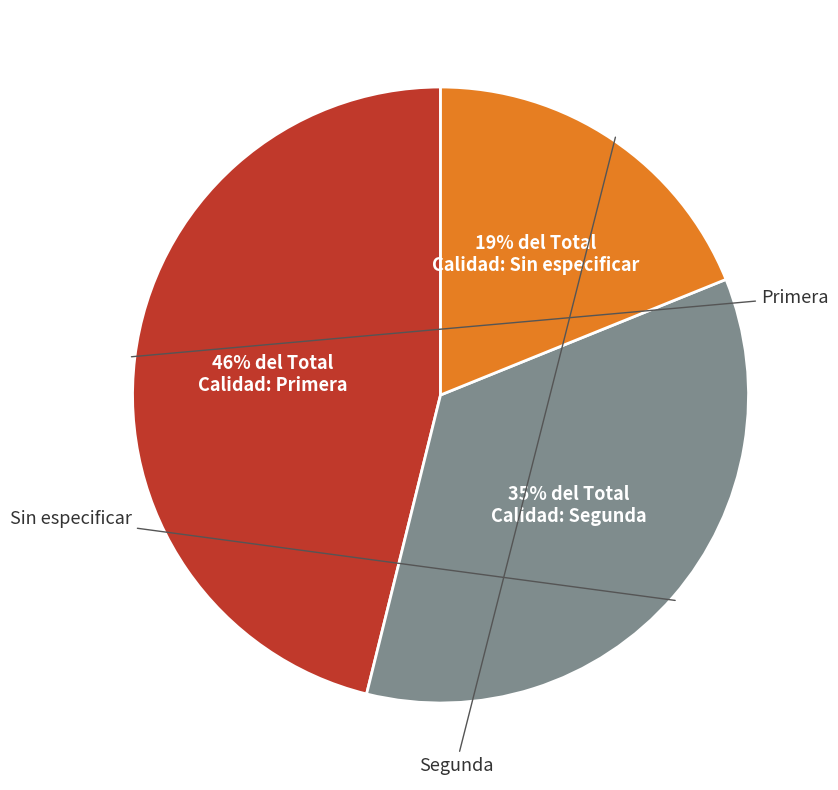

Between Sin especificar and Segunda, which is larger?

Segunda